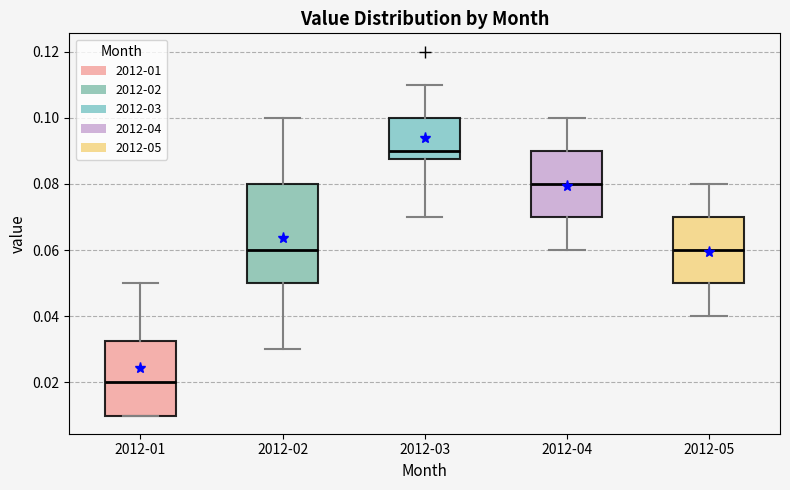

Reading left to right, read every box against the y-axis: the position of its median line, the range the box covers, and the ends of its whiskers. The values are not printed on the chart, so give them approximately, as read against the axis.

2012-01: median 0.020, box 0.010 to 0.032, whiskers 0.010 to 0.050
2012-02: median 0.060, box 0.050 to 0.080, whiskers 0.030 to 0.100
2012-03: median 0.090, box 0.088 to 0.100, whiskers 0.070 to 0.110
2012-04: median 0.080, box 0.070 to 0.090, whiskers 0.060 to 0.100
2012-05: median 0.060, box 0.050 to 0.070, whiskers 0.040 to 0.080